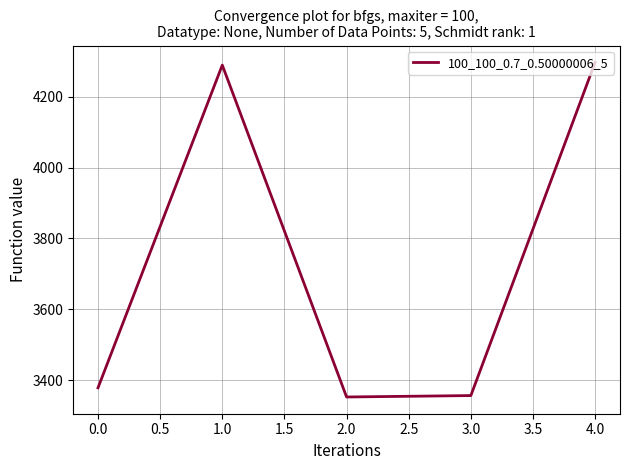

How many interior local valleys (lower than both neighbors) does the data have?

1